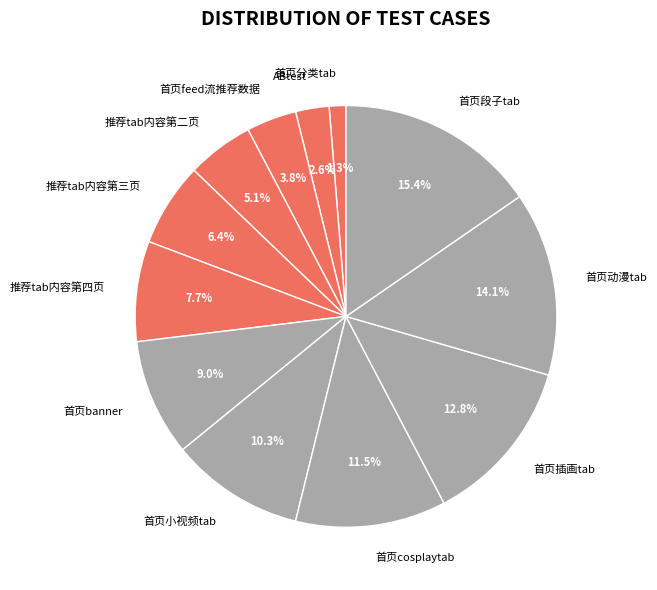

Does 推荐tab内容第三页 account for over 50% of the chart?

No